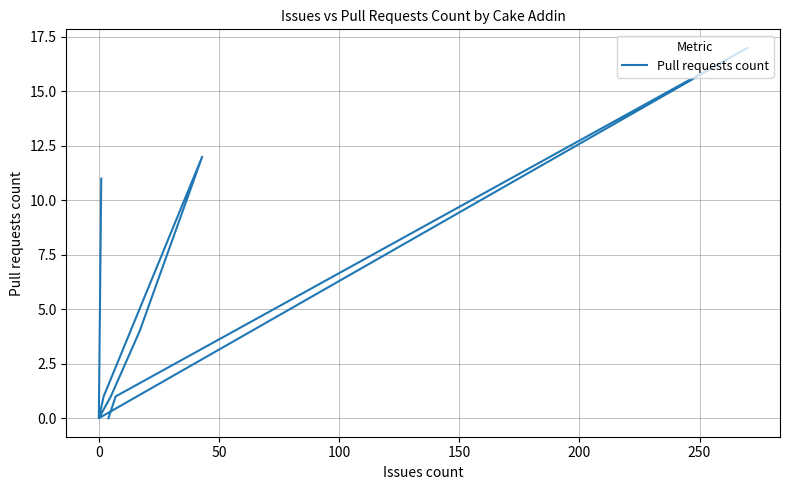

Reading right to left, list all the values displayed in this chart.

0	1	17	0	1	12	4	1	0	0	11